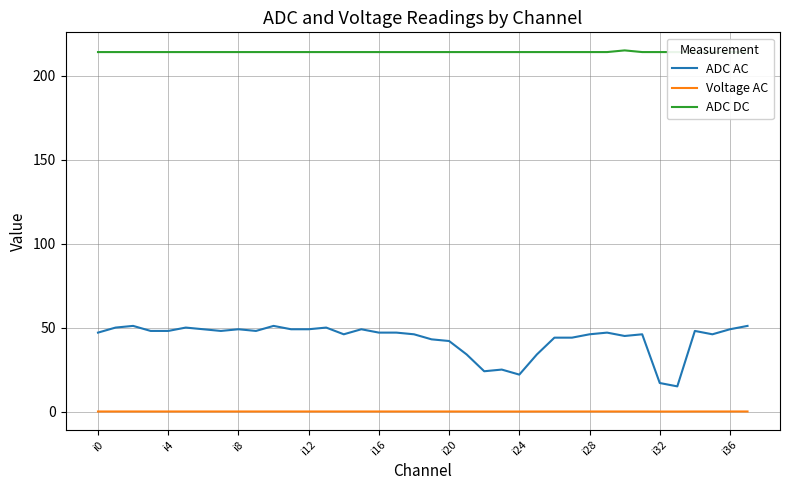

How many Voltage AC values are between 0 and 1?

38